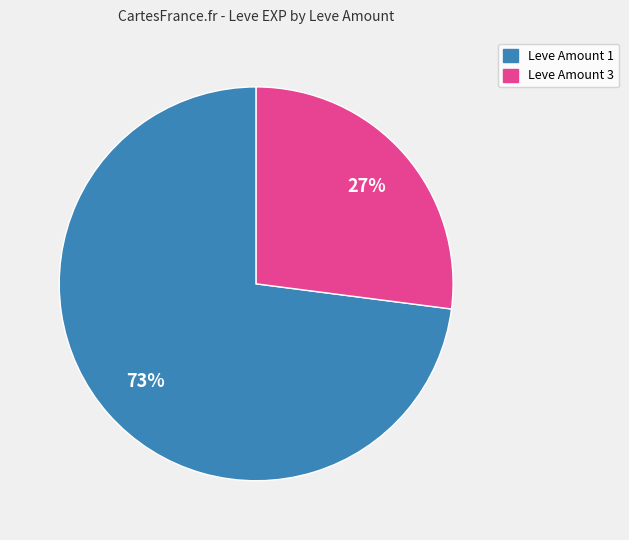

To the nearest percent, what is the average slice percentage?

50%